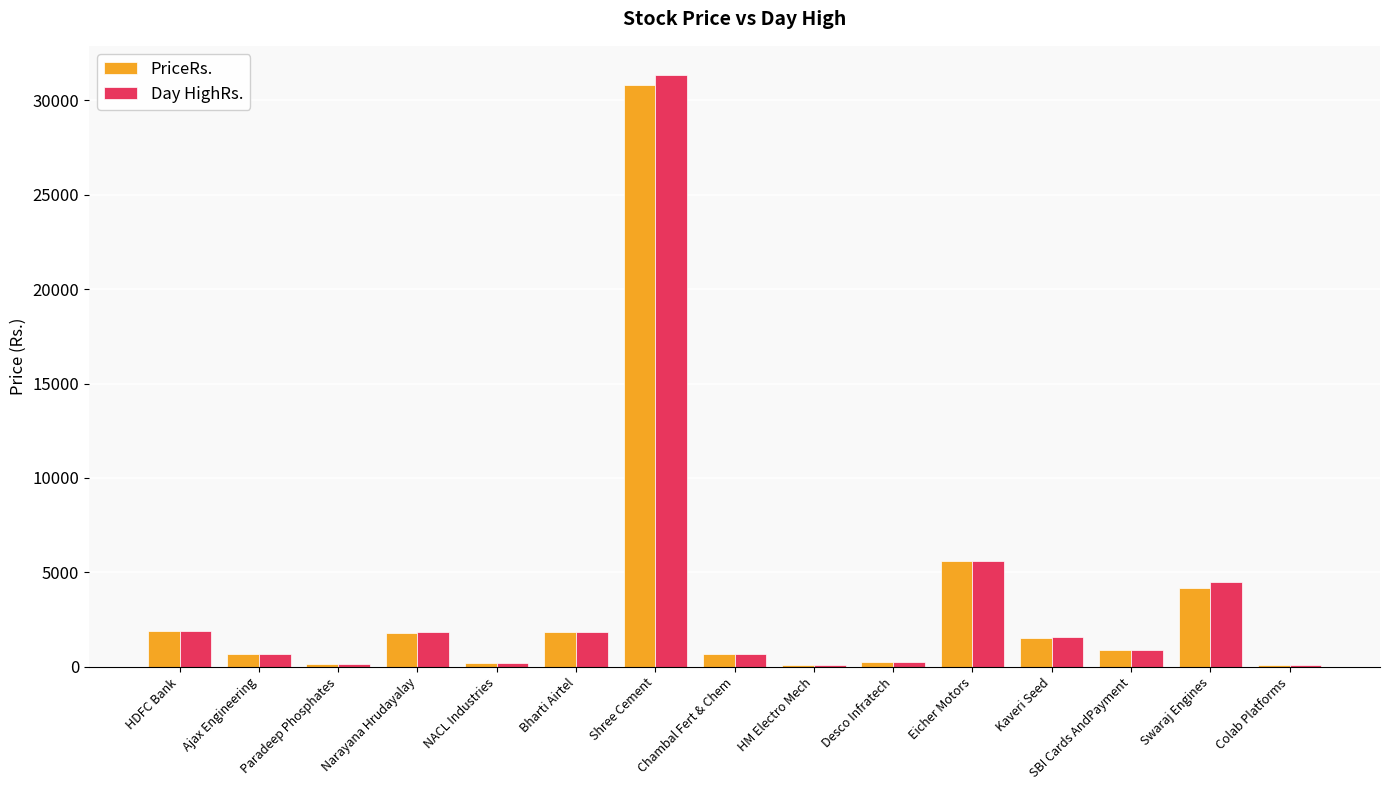

What is the difference between the Day HighRs. values at Chambal Fert & Chem and Eicher Motors?

4960.2